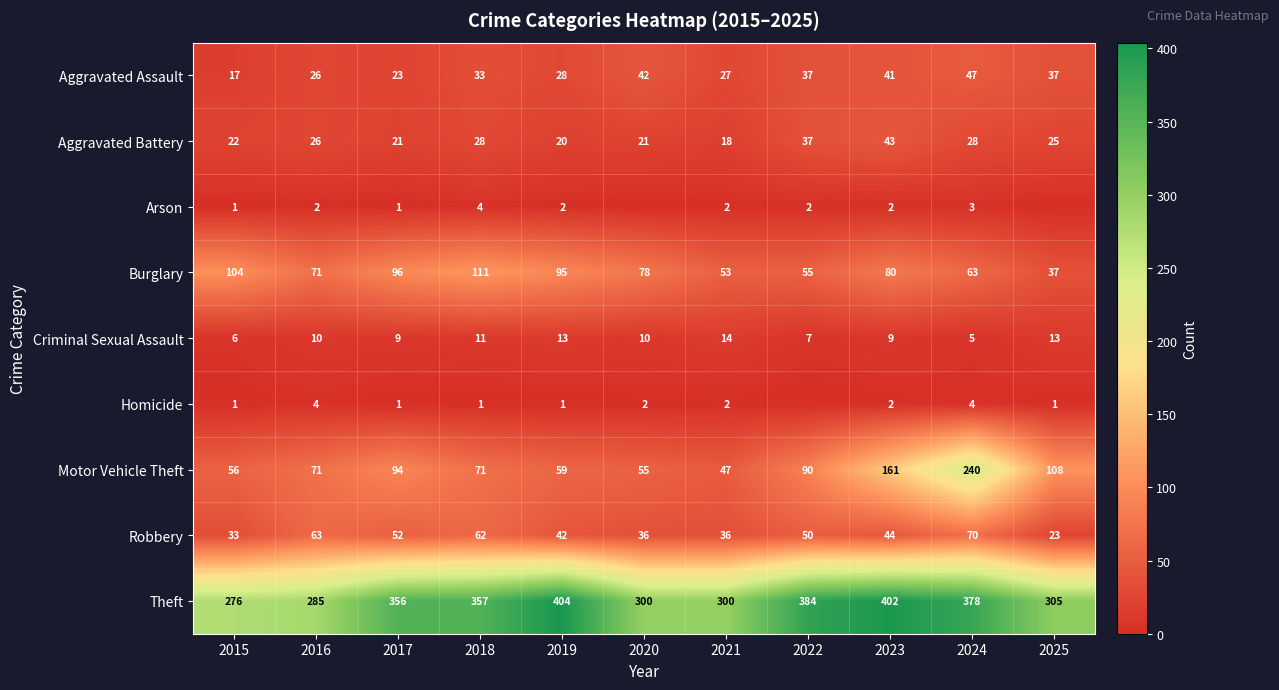

Is it true that Burglary equals 66 at 2017?

False